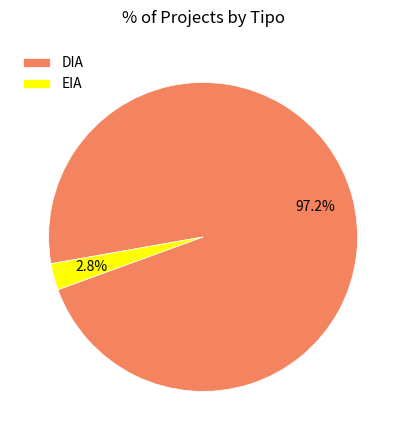

Is the sum of EIA and DIA greater than half?

Yes